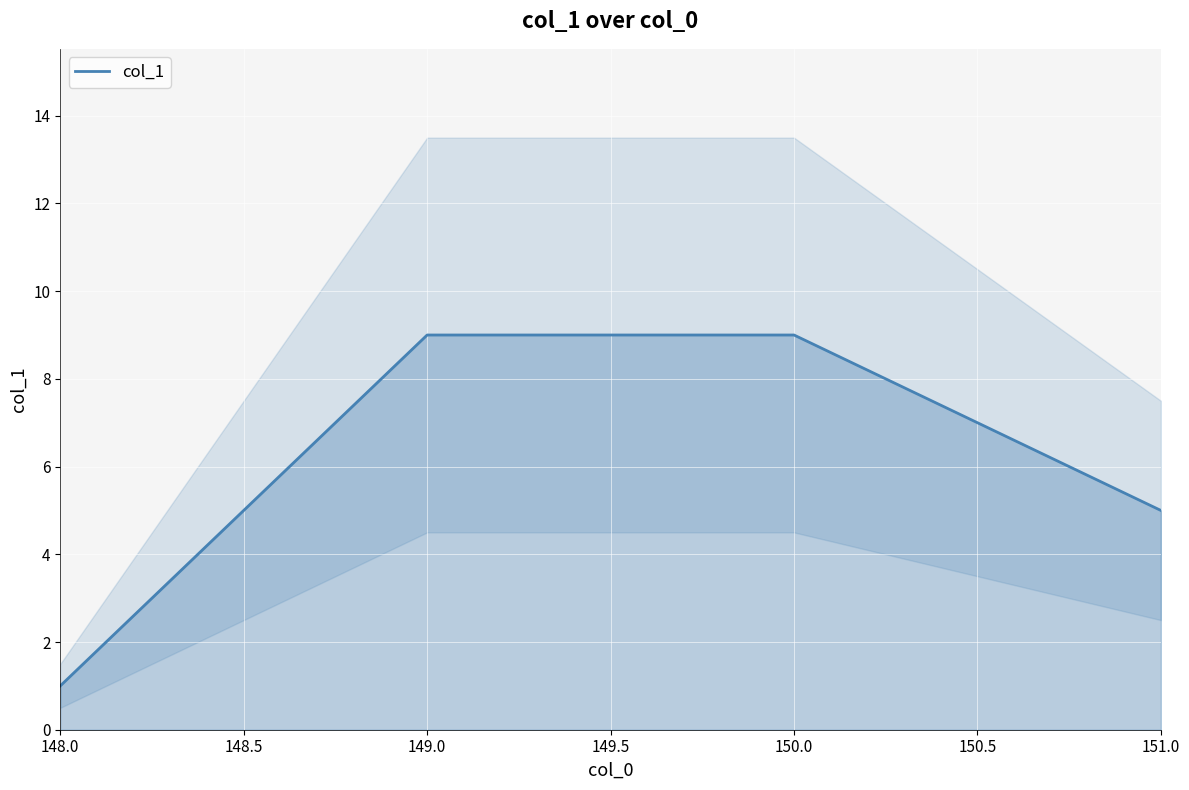

At which label does col_1 reach its minimum?

148.0